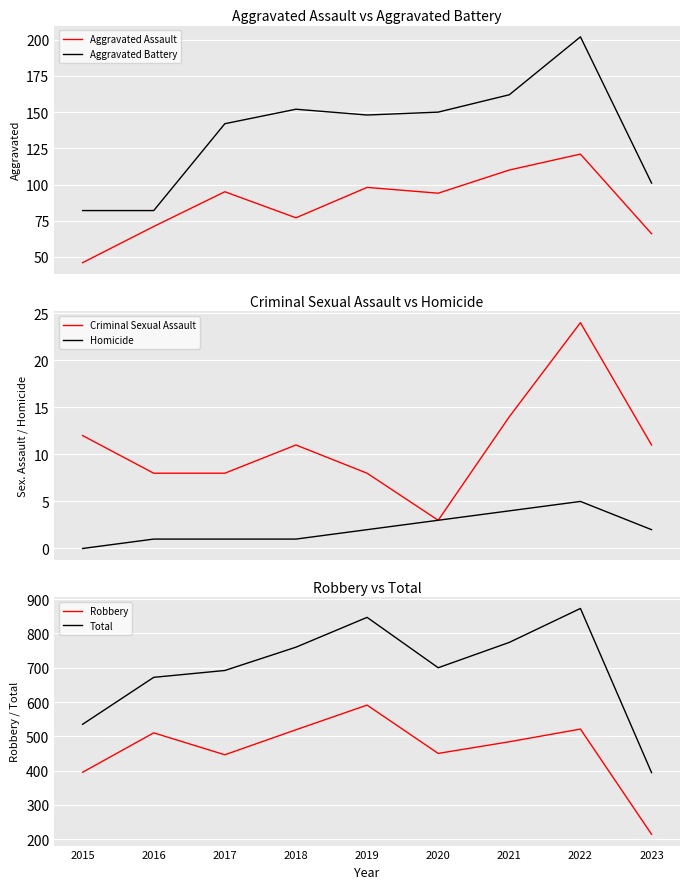

True or false: Total and Homicide intersect in this chart.

False